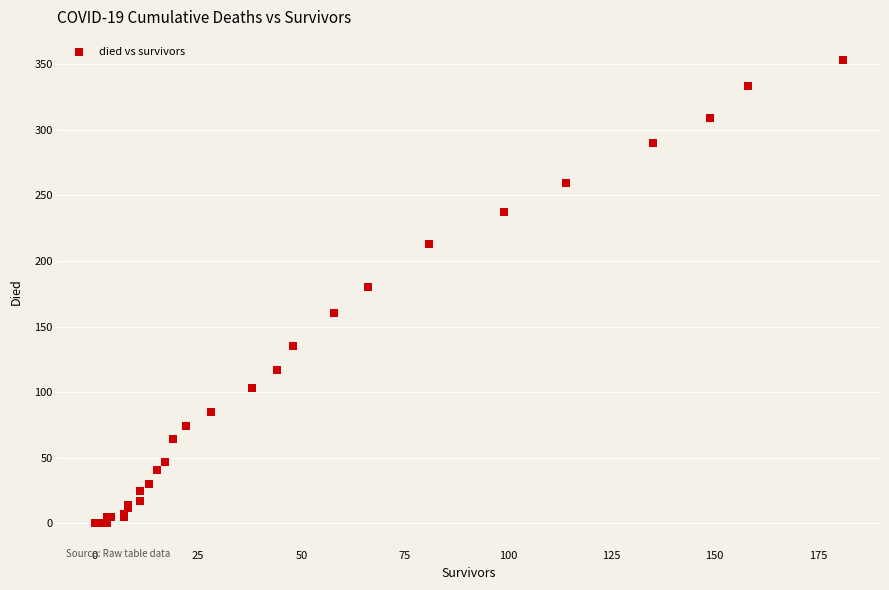

What Y value in the scatter plot is closest to 176?

180